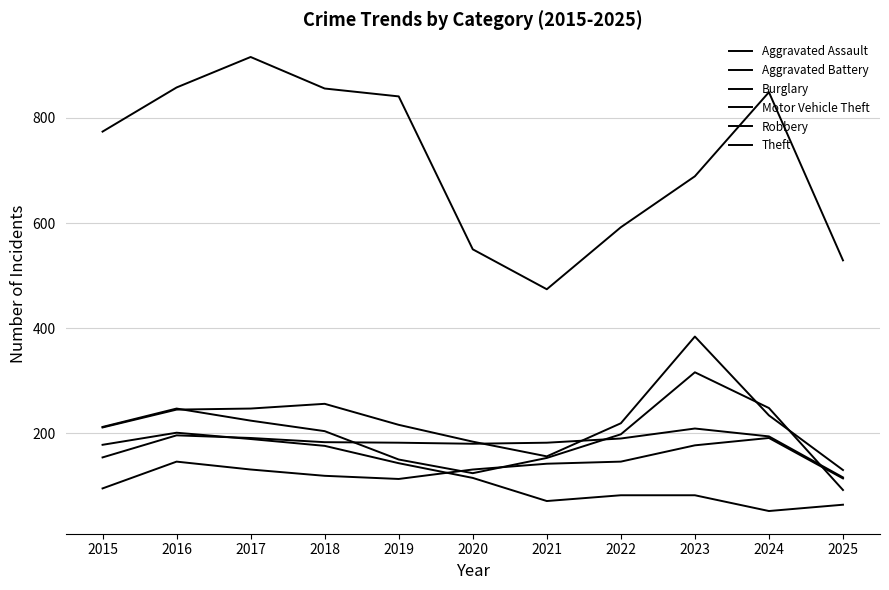

Does the chart display data point markers on the line(s)?

No